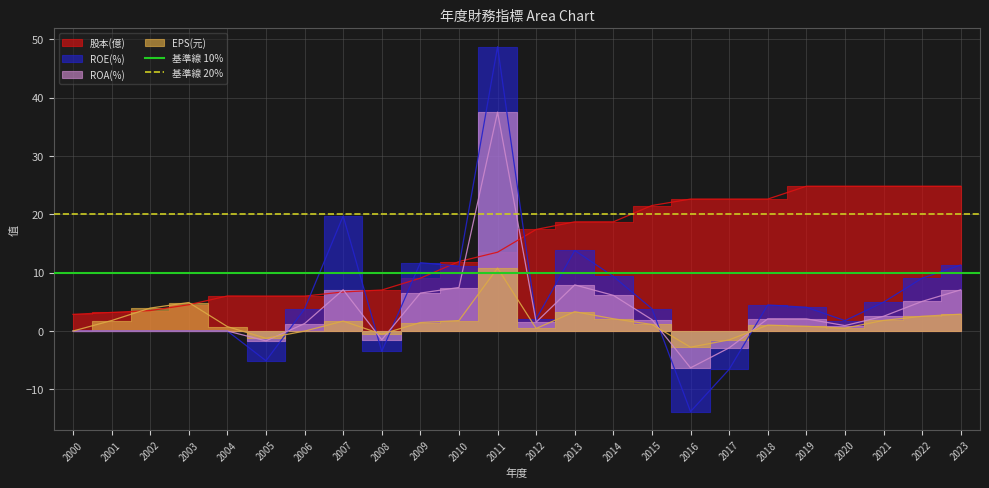

Which category has the lowest value in the 基準線 10% series?

2000